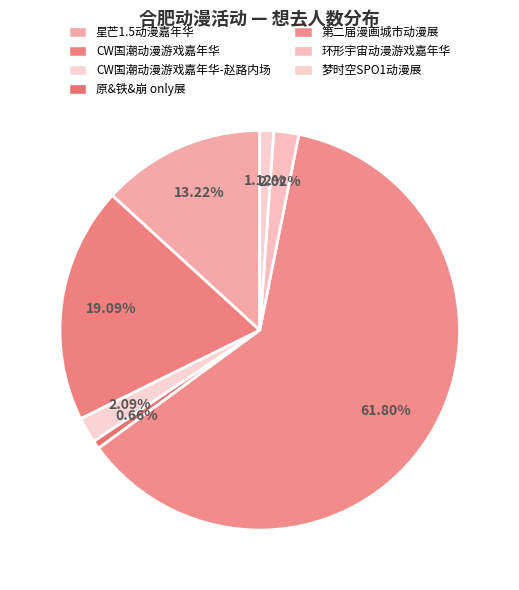

True or false: 星芒1.5动漫嘉年华 accounts for 19% of the total.

False